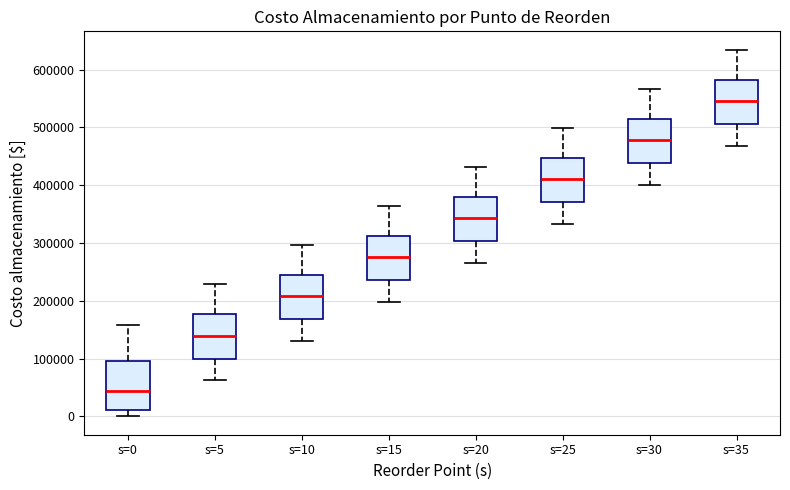

Reading left to right, transcribe this box plot: for each box, give where its median line is, the range the box spans, and where its two whiskers end, as read against the y-axis. The values are not printed on the chart, so give them approximately, as read against the axis.

s=0: median 40000, box 10000 to 100000, whiskers 0 to 160000
s=5: median 140000, box 100000 to 180000, whiskers 60000 to 230000
s=10: median 210000, box 170000 to 240000, whiskers 130000 to 300000
s=15: median 280000, box 240000 to 310000, whiskers 200000 to 360000
s=20: median 340000, box 300000 to 380000, whiskers 260000 to 430000
s=25: median 410000, box 370000 to 450000, whiskers 330000 to 500000
s=30: median 480000, box 440000 to 510000, whiskers 400000 to 570000
s=35: median 550000, box 510000 to 580000, whiskers 470000 to 630000